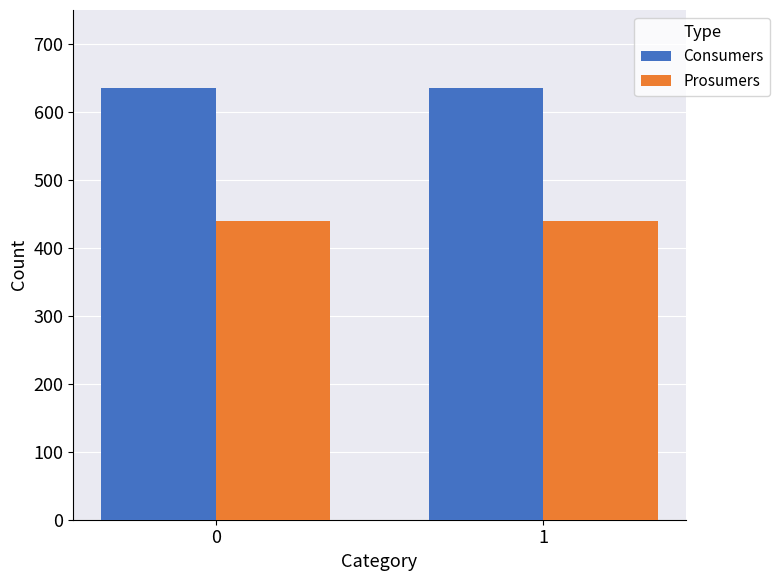

What is the approximate value of Consumers at 1?

635